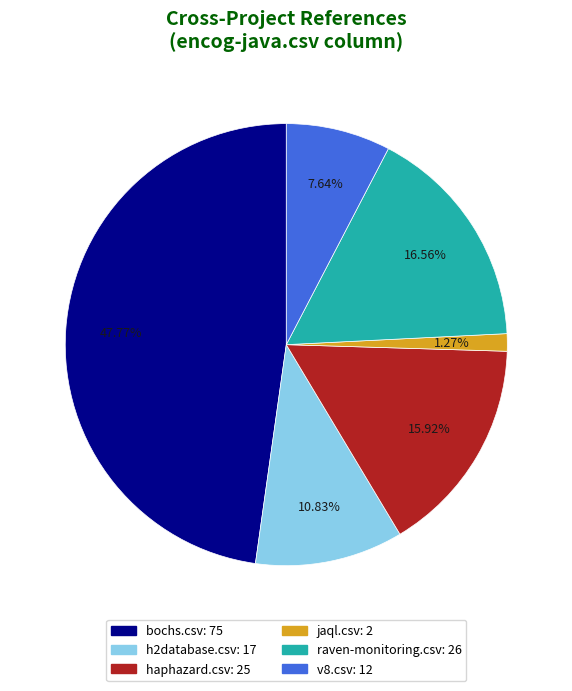

Is there a majority slice in this chart?

No